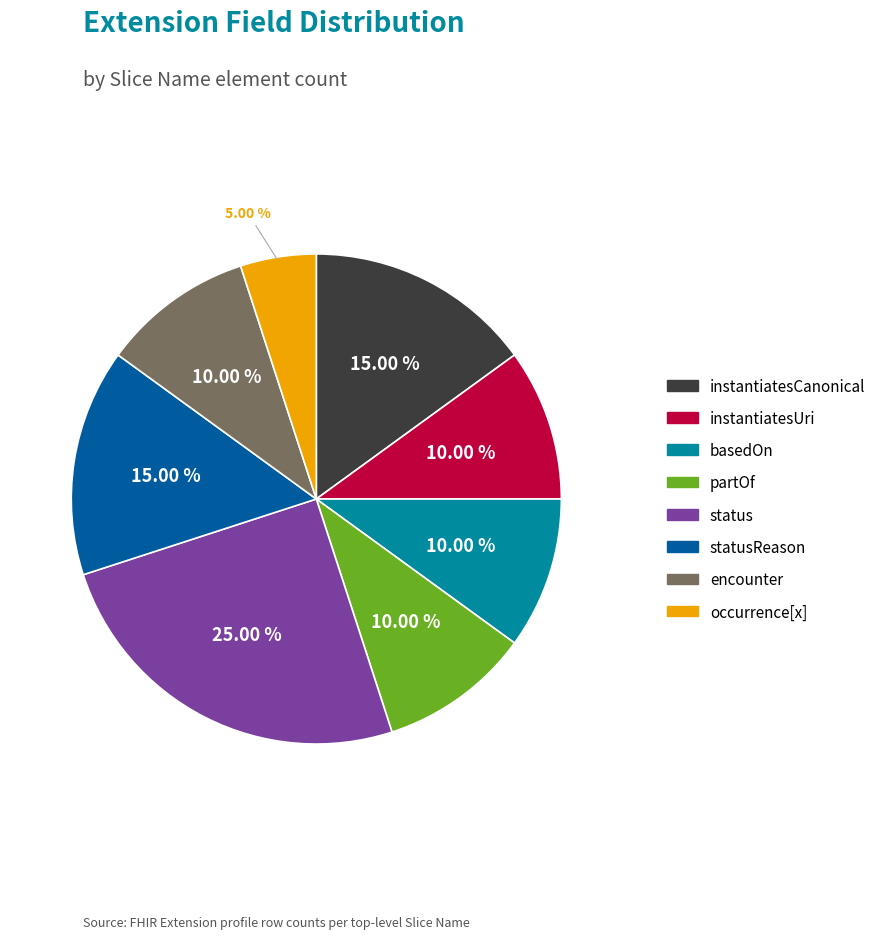

Is there any slice that represents more than half of the pie?

No